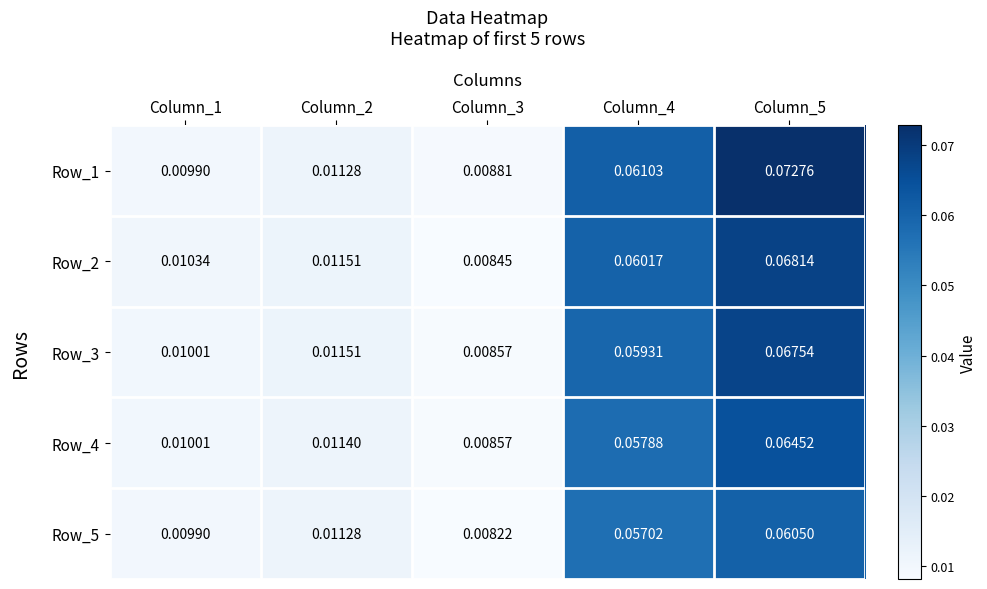

How many data points does each series have?

5